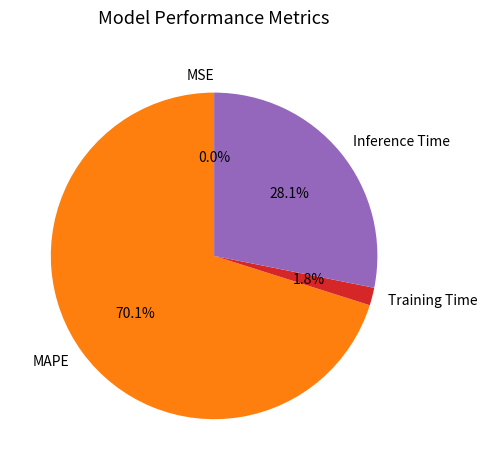

Combined, what portion of the pie is Inference Time and Training Time?

29.9%